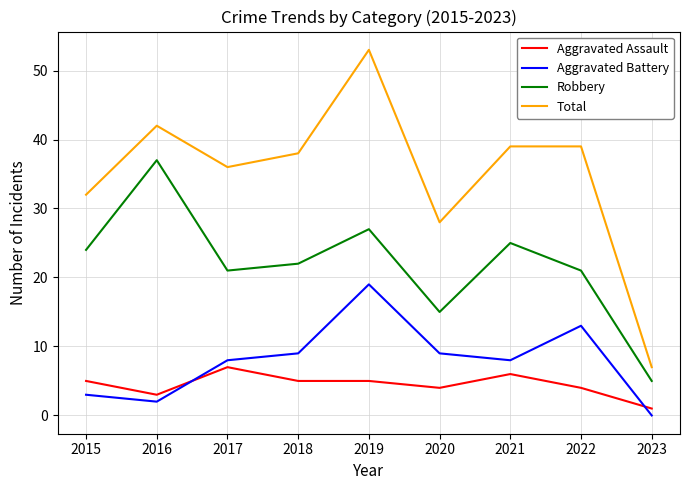

The Robbery series shows 37 at 2018. True or false?

False